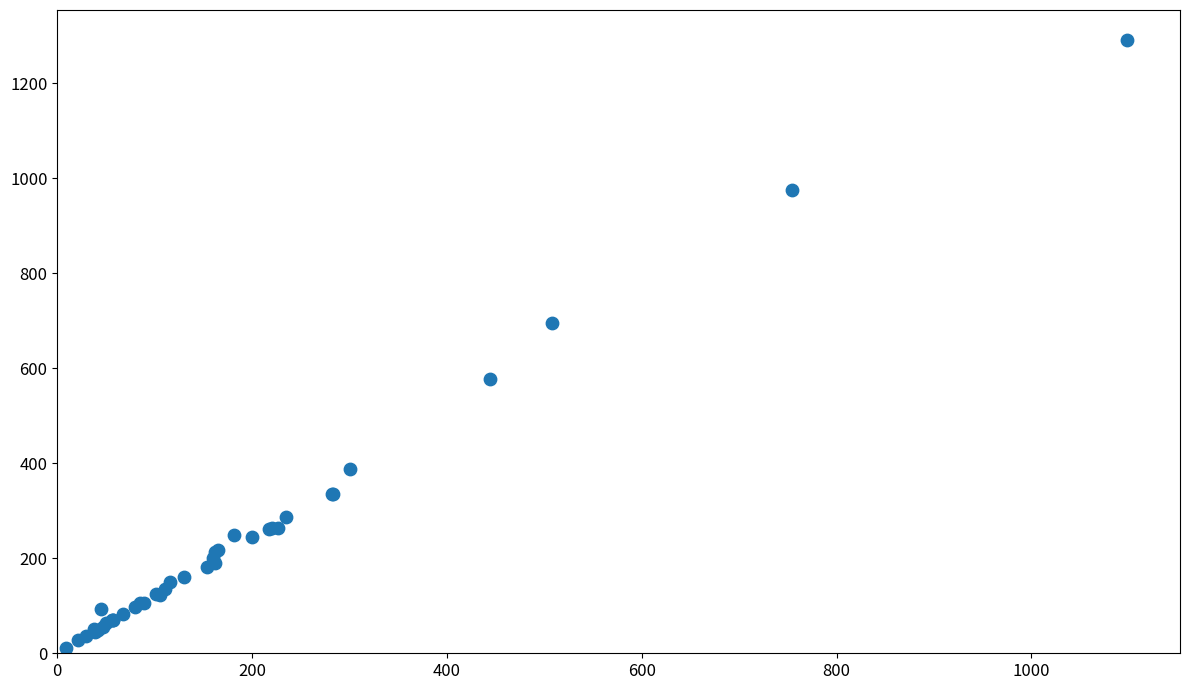

What Y value in the scatter plot is closest to 650?

695.0